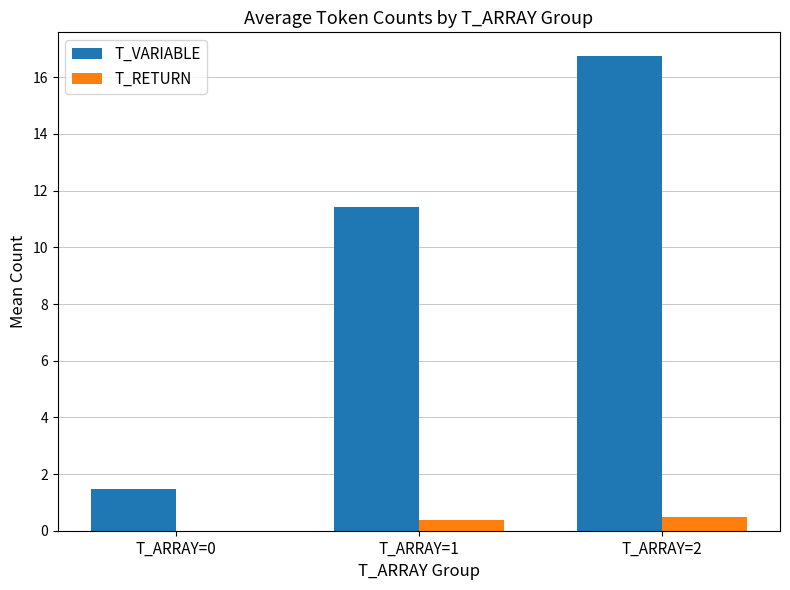

Where does the T_VARIABLE series first go above 11?

T_ARRAY=1